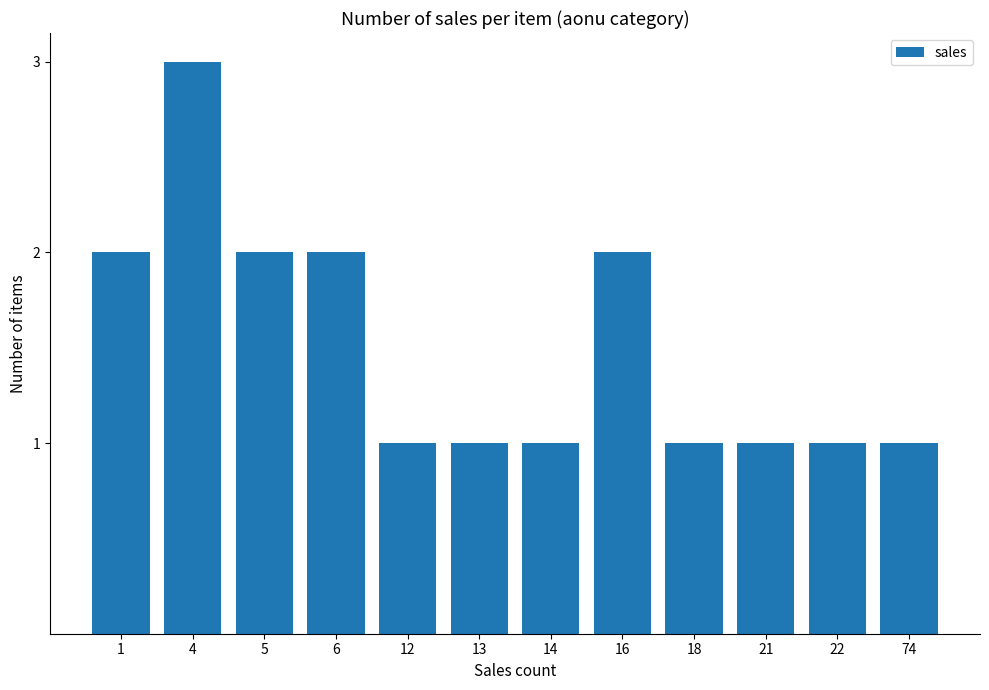

What value does the data have at 4?

3